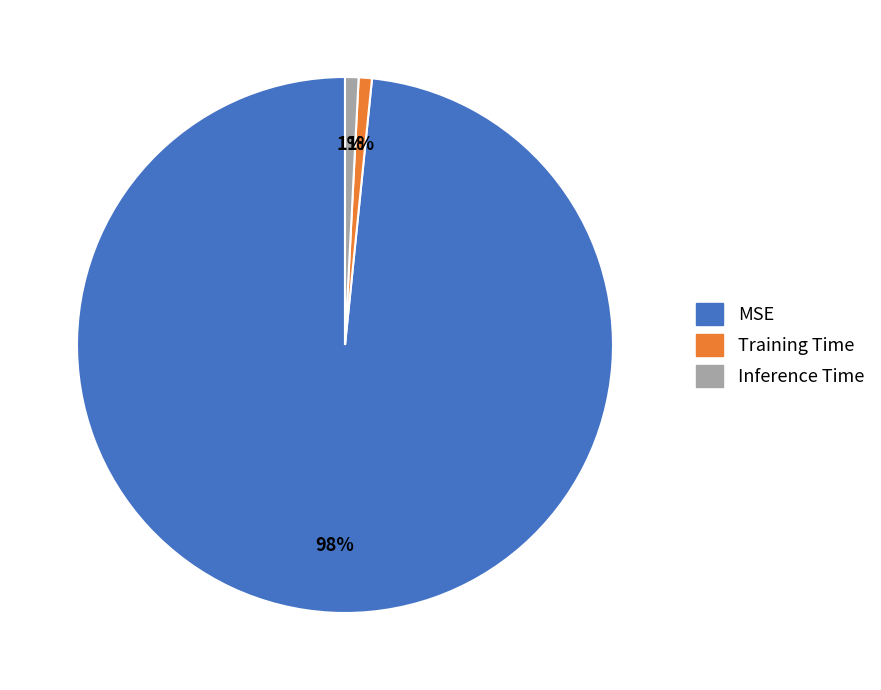

The Training Time slice represents 11% of the pie. True or false?

False